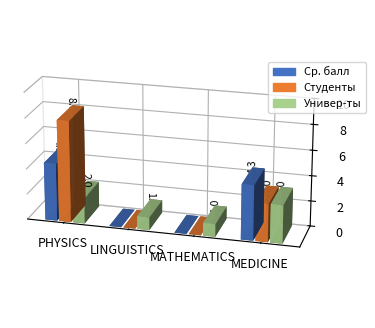

How many data points in Количество студентов по профилю are less than 3?

2